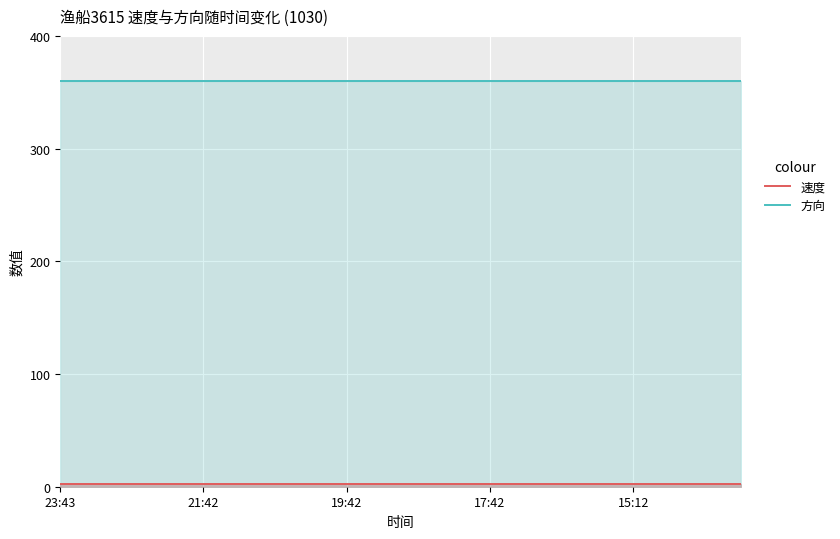

Which series has the largest total across all categories?

方向